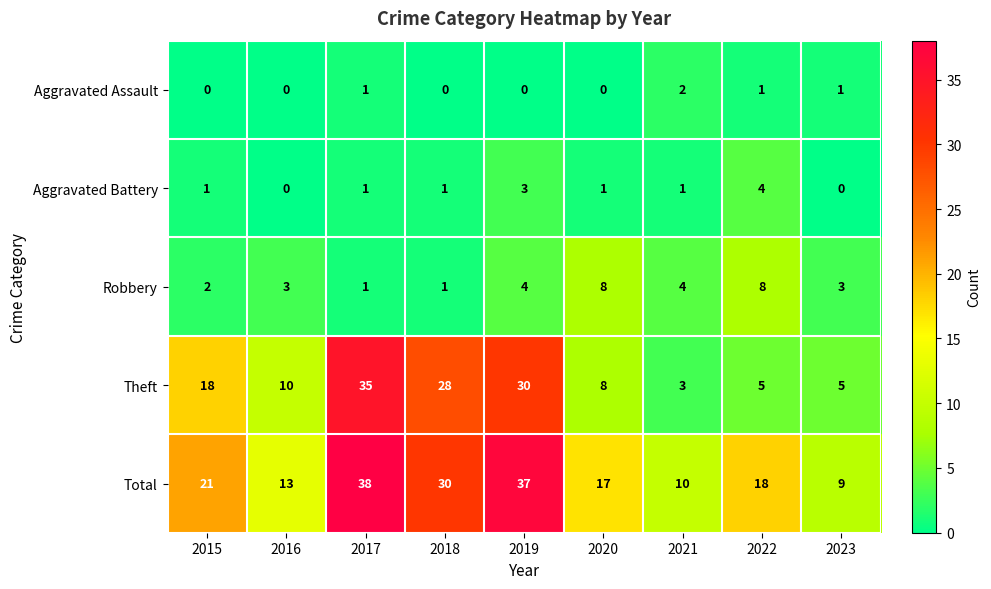

What is the difference between the Total values at 2023 and 2019?

28